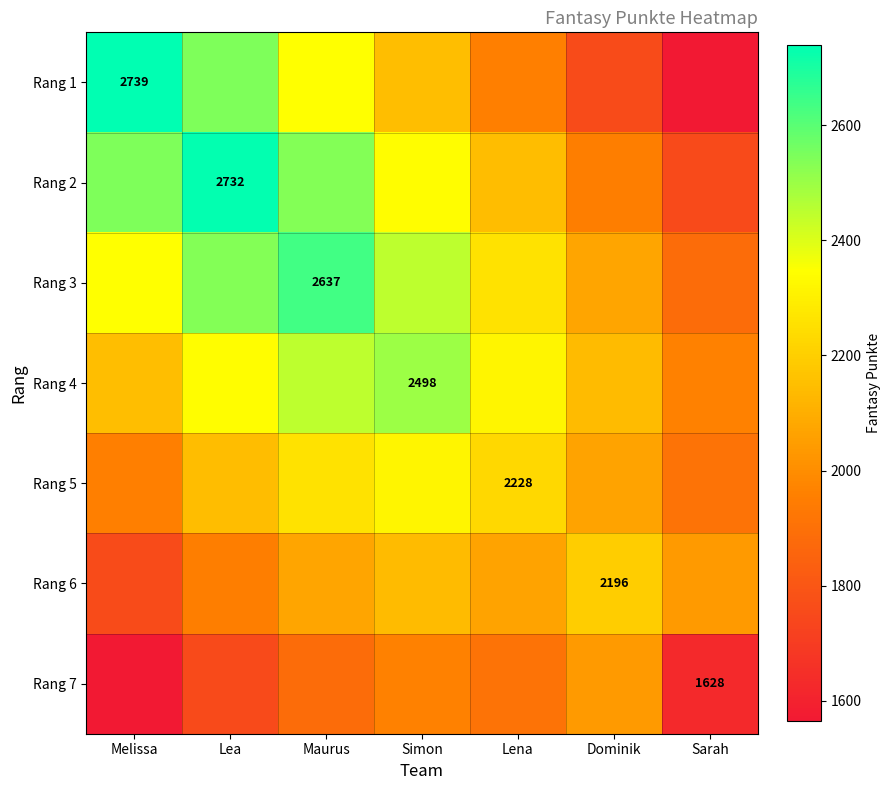

What is the spread (max minus min) of values at Maurus?

753.4